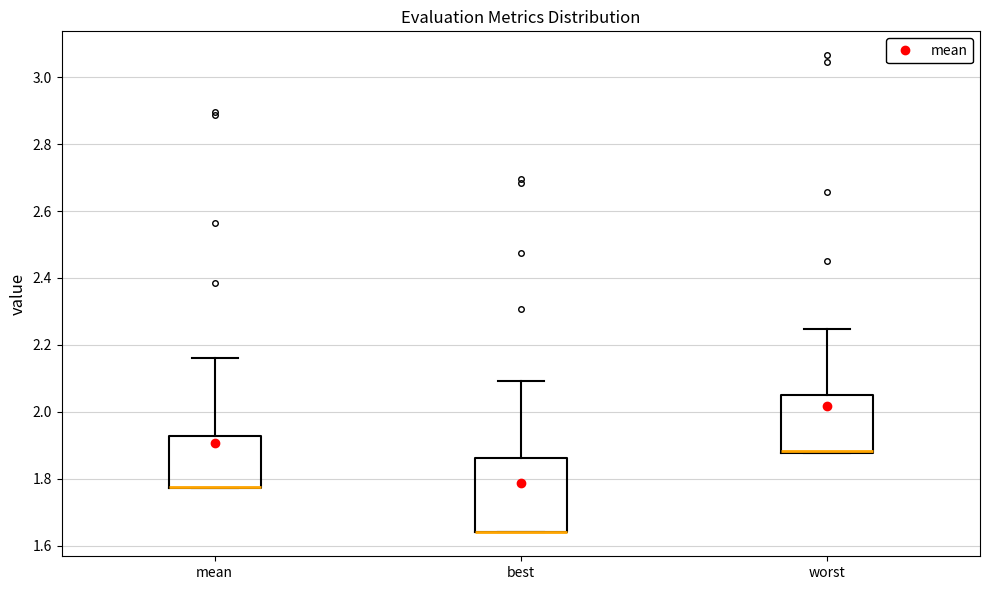

Where is the upper edge of the box for best on the y-axis? The values are not printed on the chart, so give them approximately, as read against the axis.

1.86